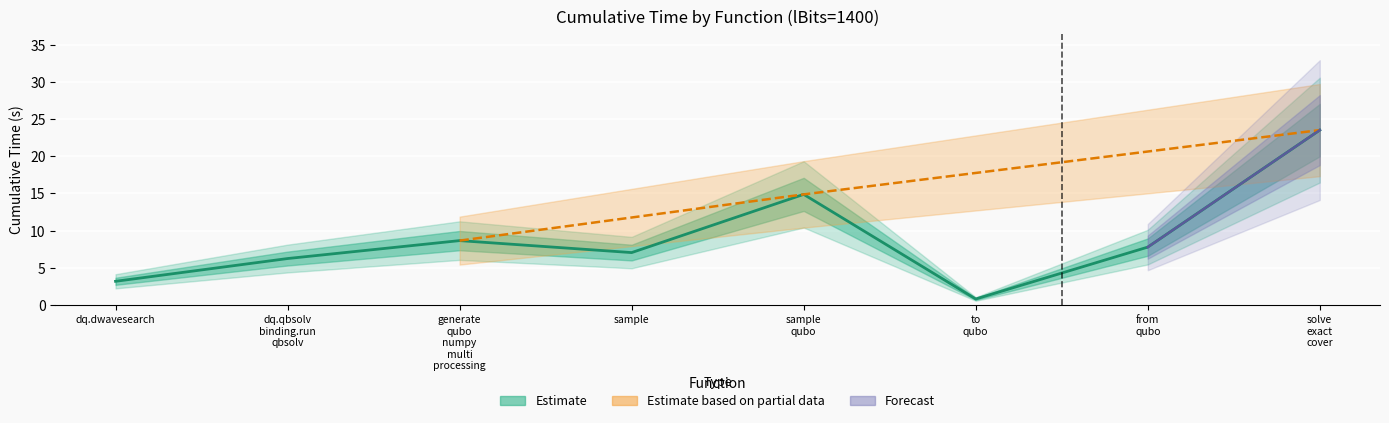

What is the label of the 2nd point from the left?

dq.qbsolv
binding.run
qbsolv